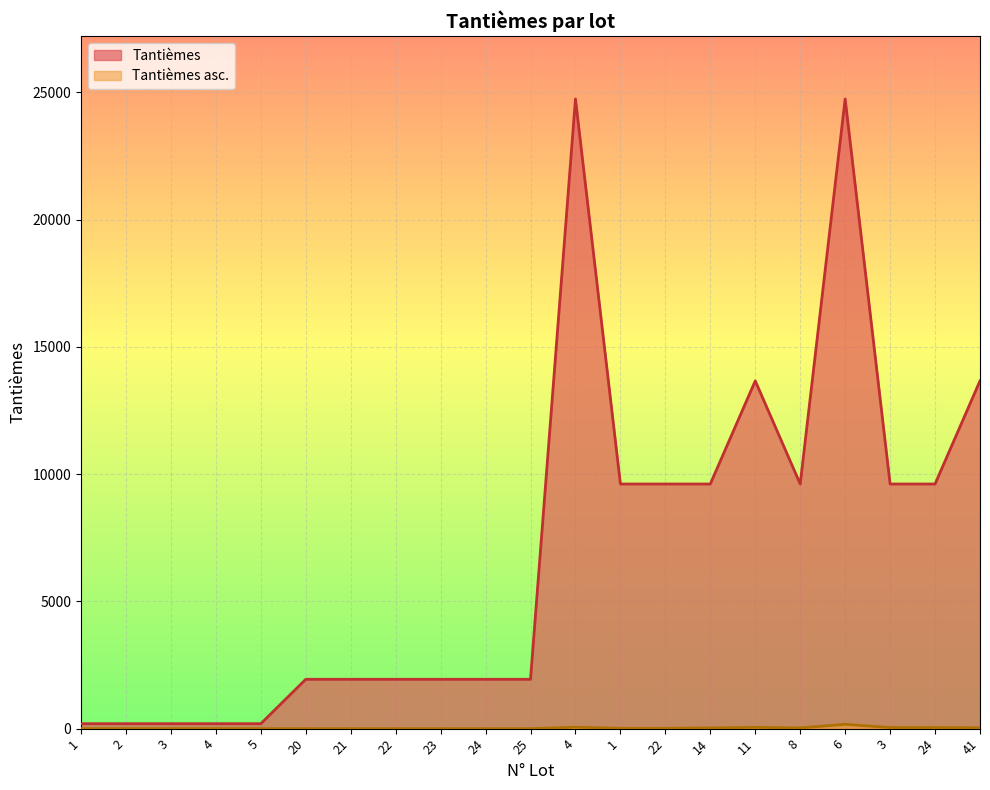

What is the average value of the Tantièmes asc. series?

23